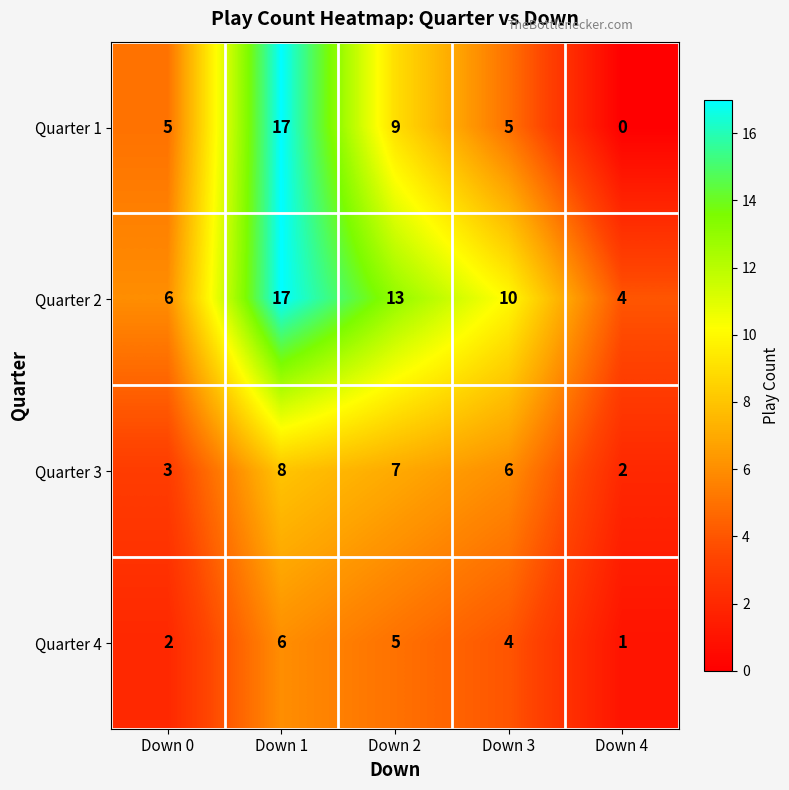

Which series has the largest total across all categories?

Quarter 2